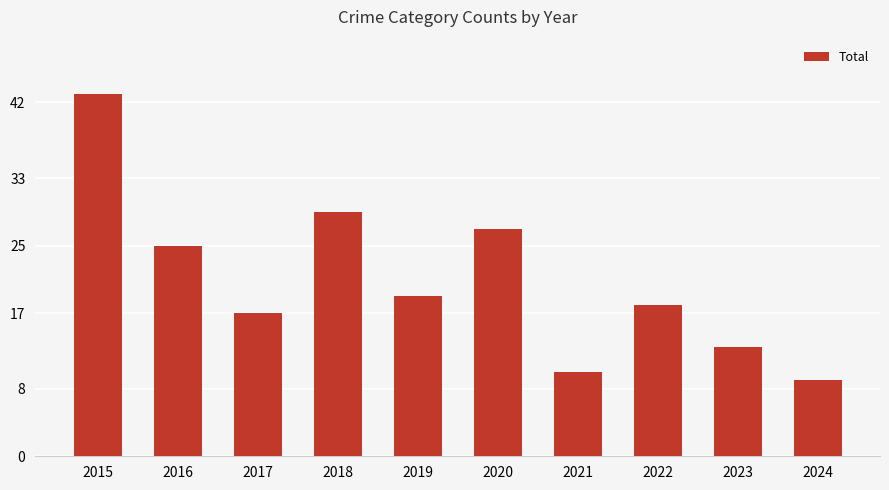

Rank the categories by value from lowest to highest.

2024, 2021, 2023, 2017, 2022, 2019, 2016, 2020, 2018, 2015